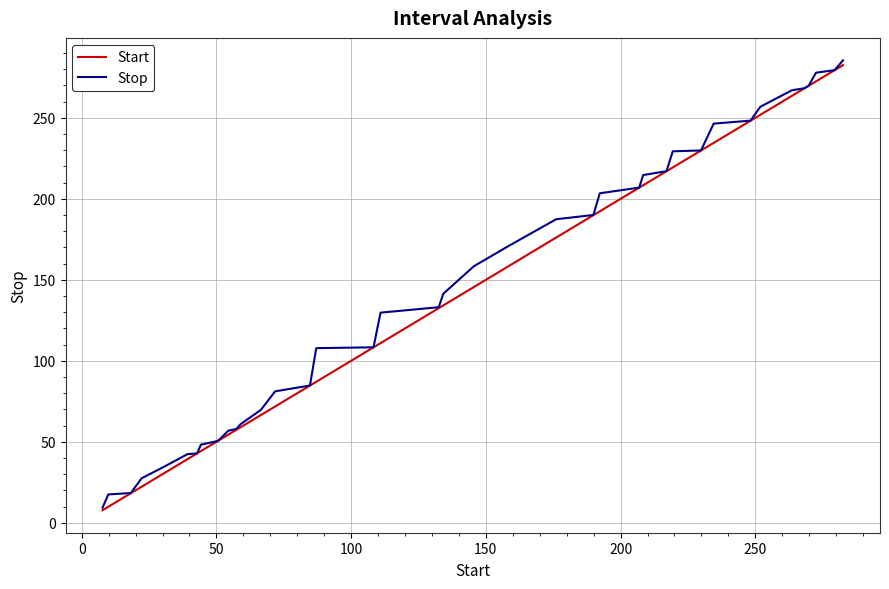

What is the average value of the Stop series?

144.5